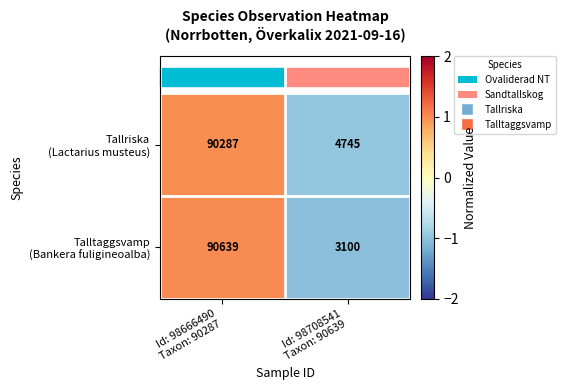

What is the minimum value shown in the chart?

3100